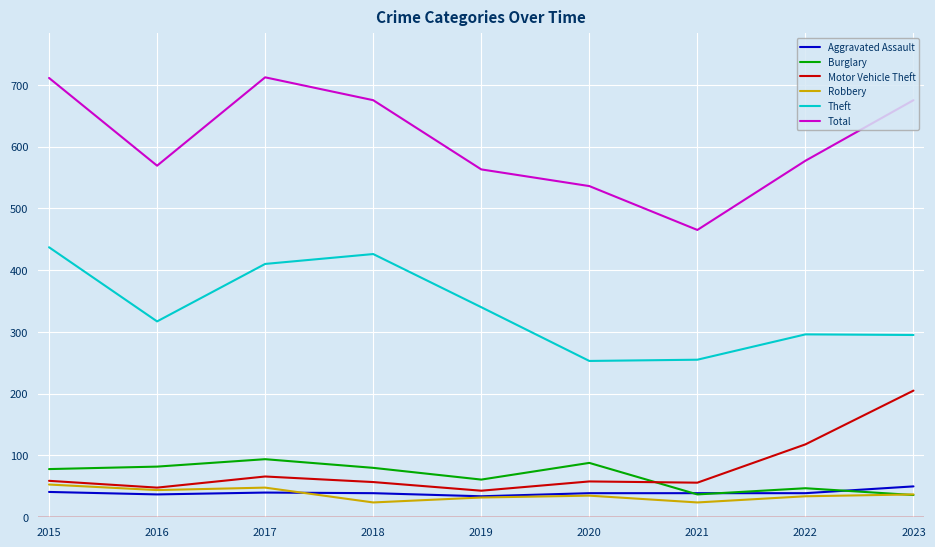

What is the total value across all series at 2019?

1073